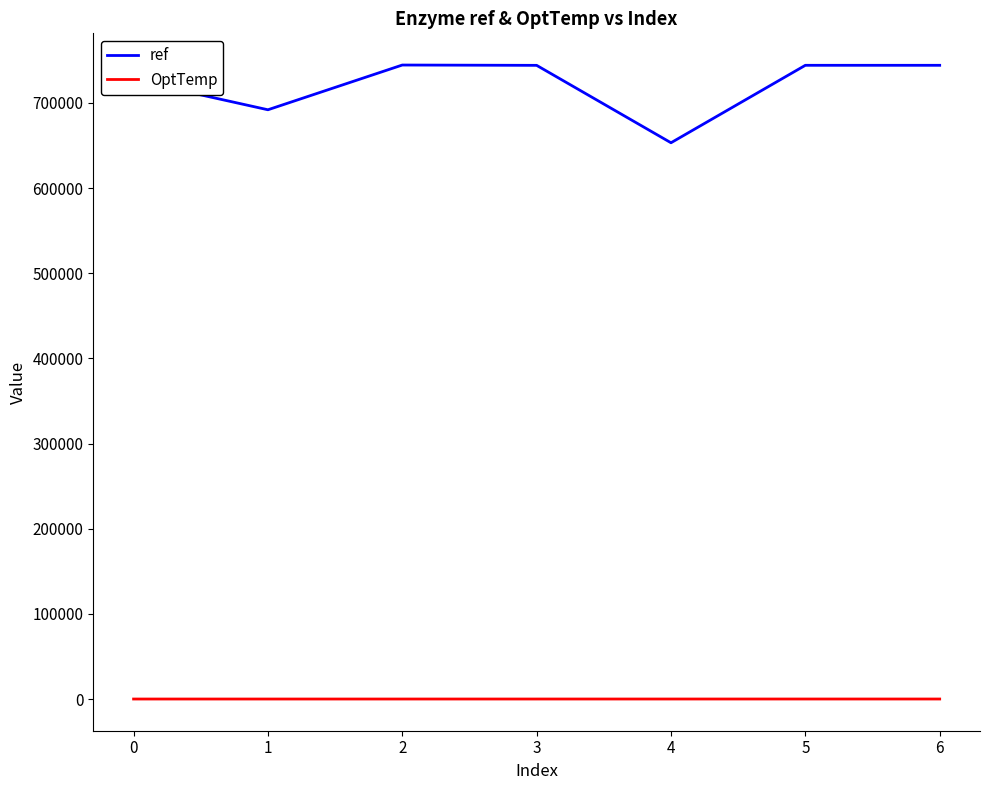

What is the total value across all series at 2?

744466